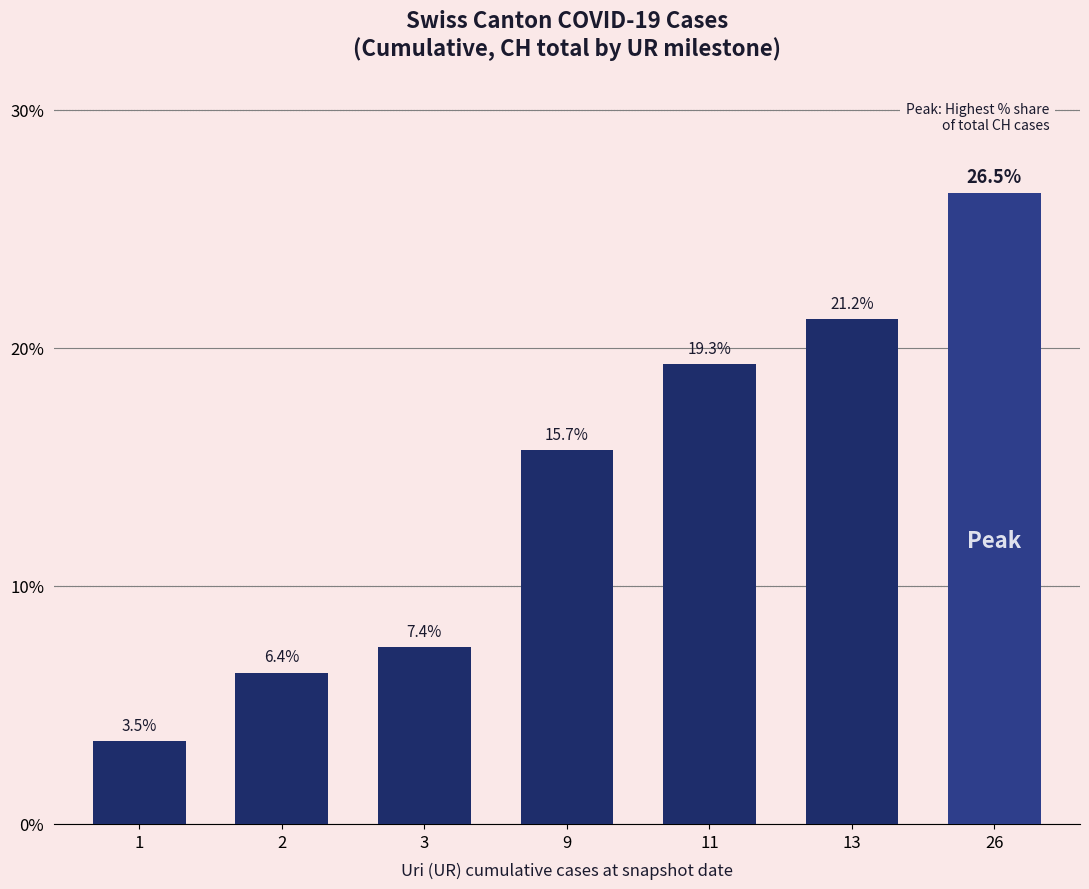

What is the average value?

14.3